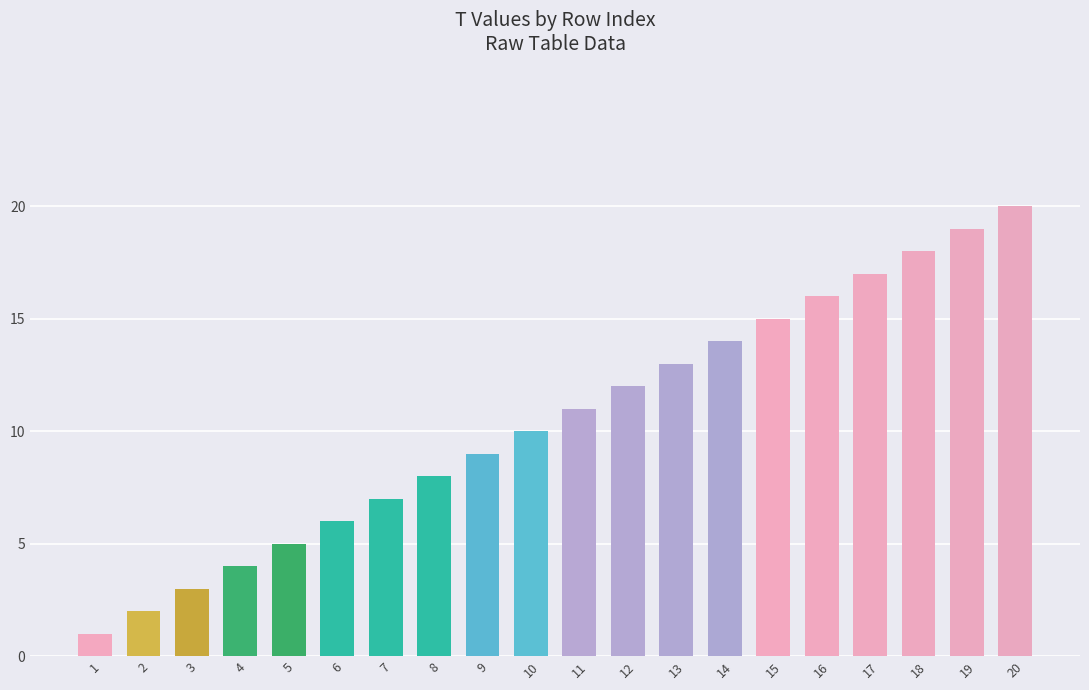

What is the greatest value displayed?

20